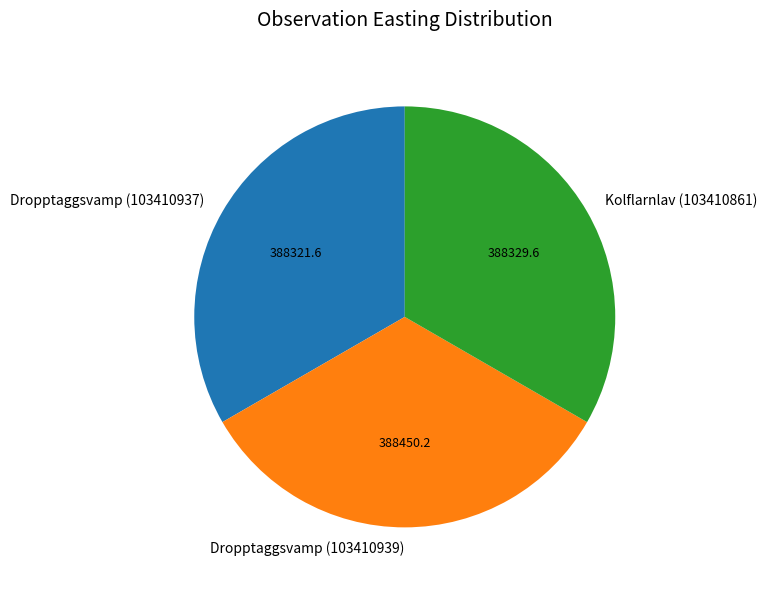

Approximately how many times larger is the value at Dropptaggsvamp (103410937) compared to Dropptaggsvamp (103410939)?

1.0